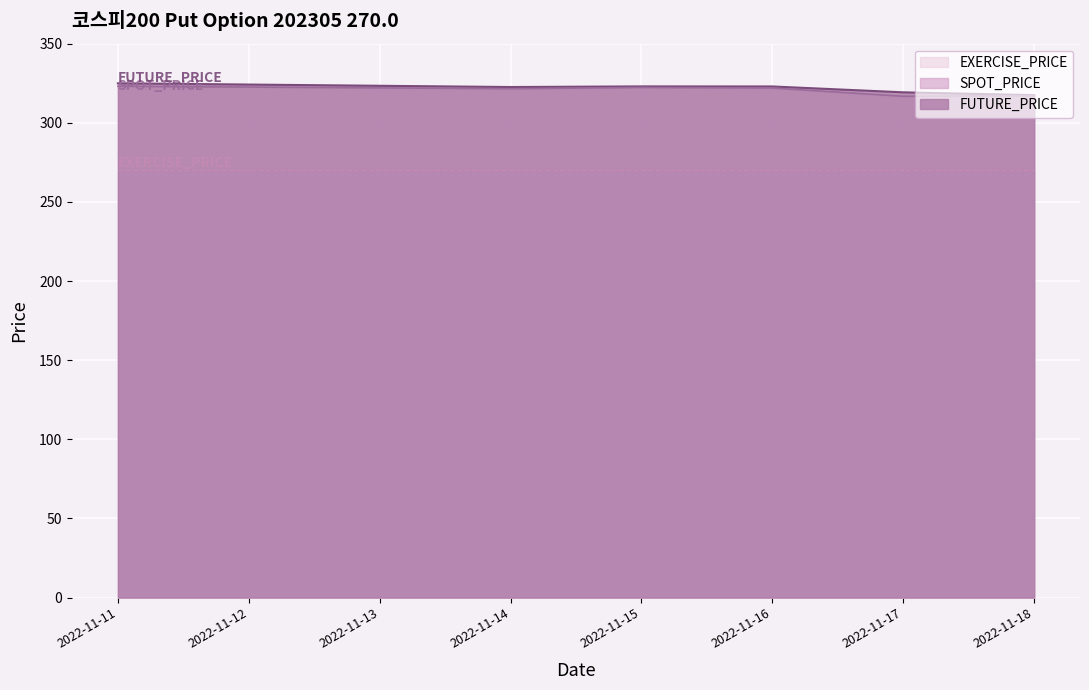

True or false: SPOT_PRICE and FUTURE_PRICE intersect in this chart.

False